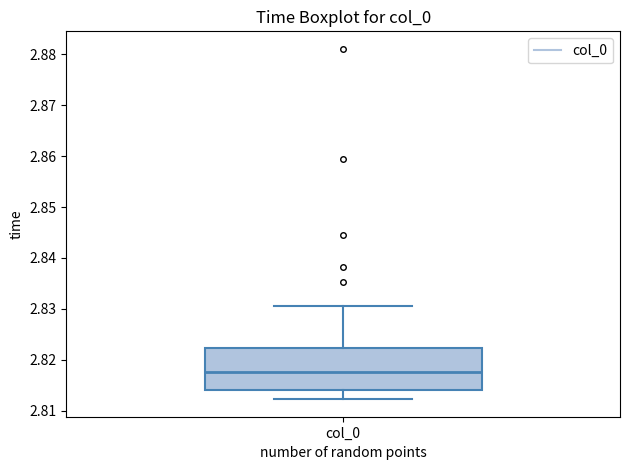

Transcribe this box plot: give where the median line is, the range the box spans, and where the two whiskers end, as read against the y-axis. The values are not printed on the chart, so give them approximately, as read against the axis.

median 2.818, box 2.814 to 2.822, whiskers 2.812 to 2.830